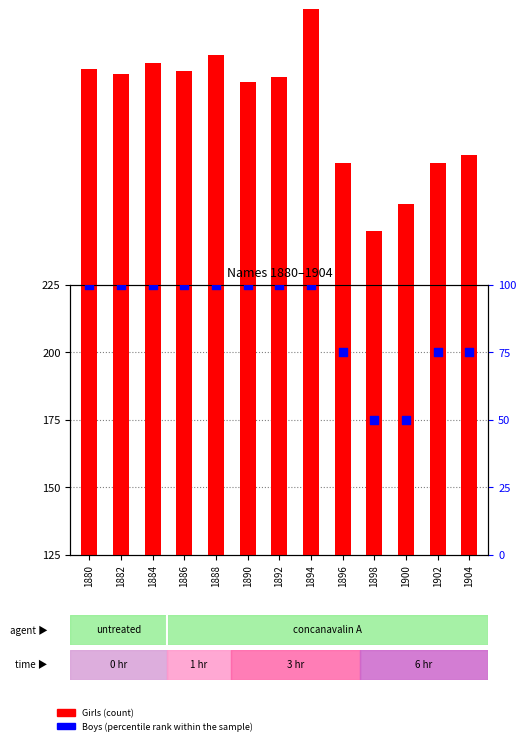

At which category is the sum across all series the highest?

1894